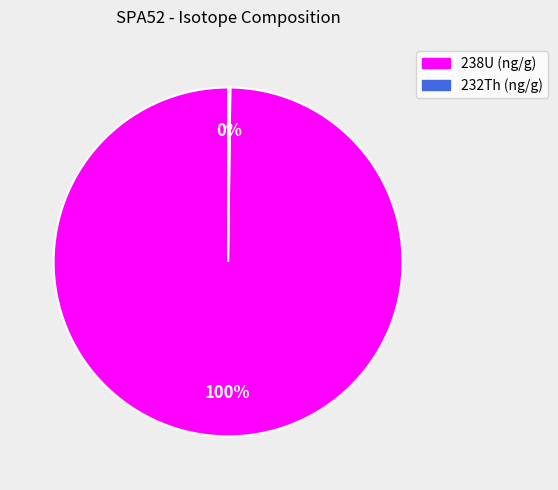

True or false: 238U (ng/g) accounts for 87% of the total.

False